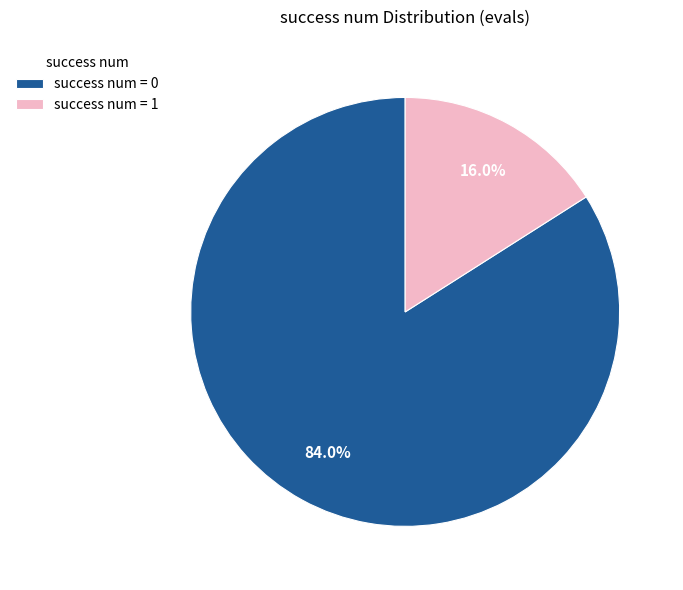

Is there a majority slice in this chart?

Yes